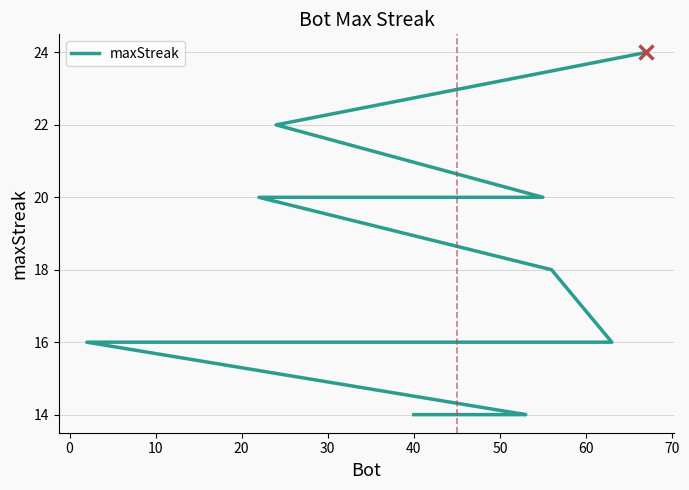

What is the sum of all values?

336